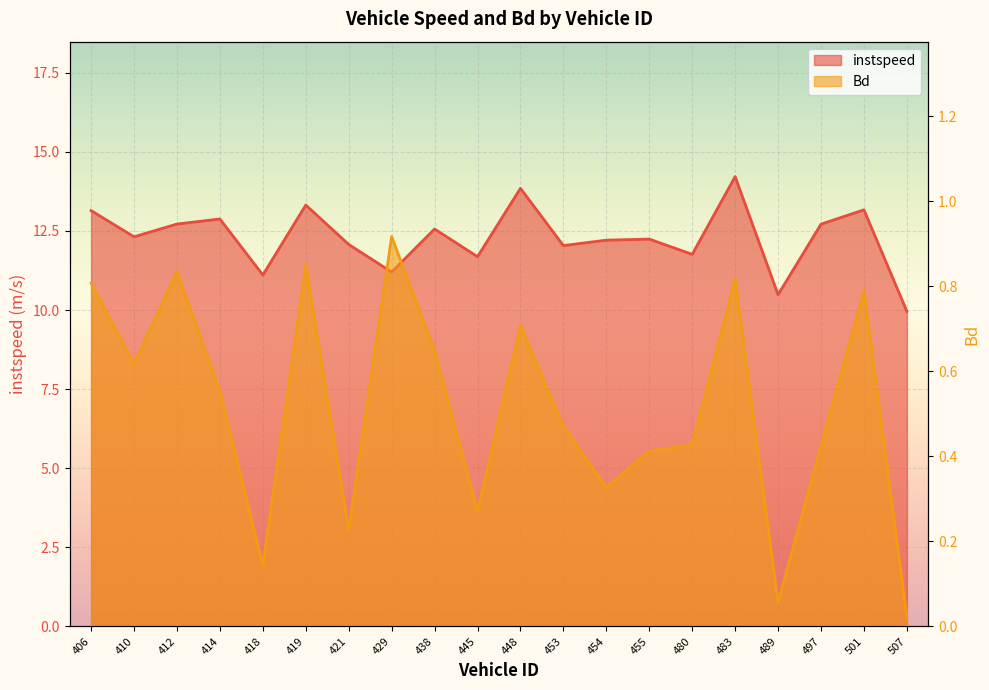

The value of instspeed at 414 is 12.9. True or false?

True